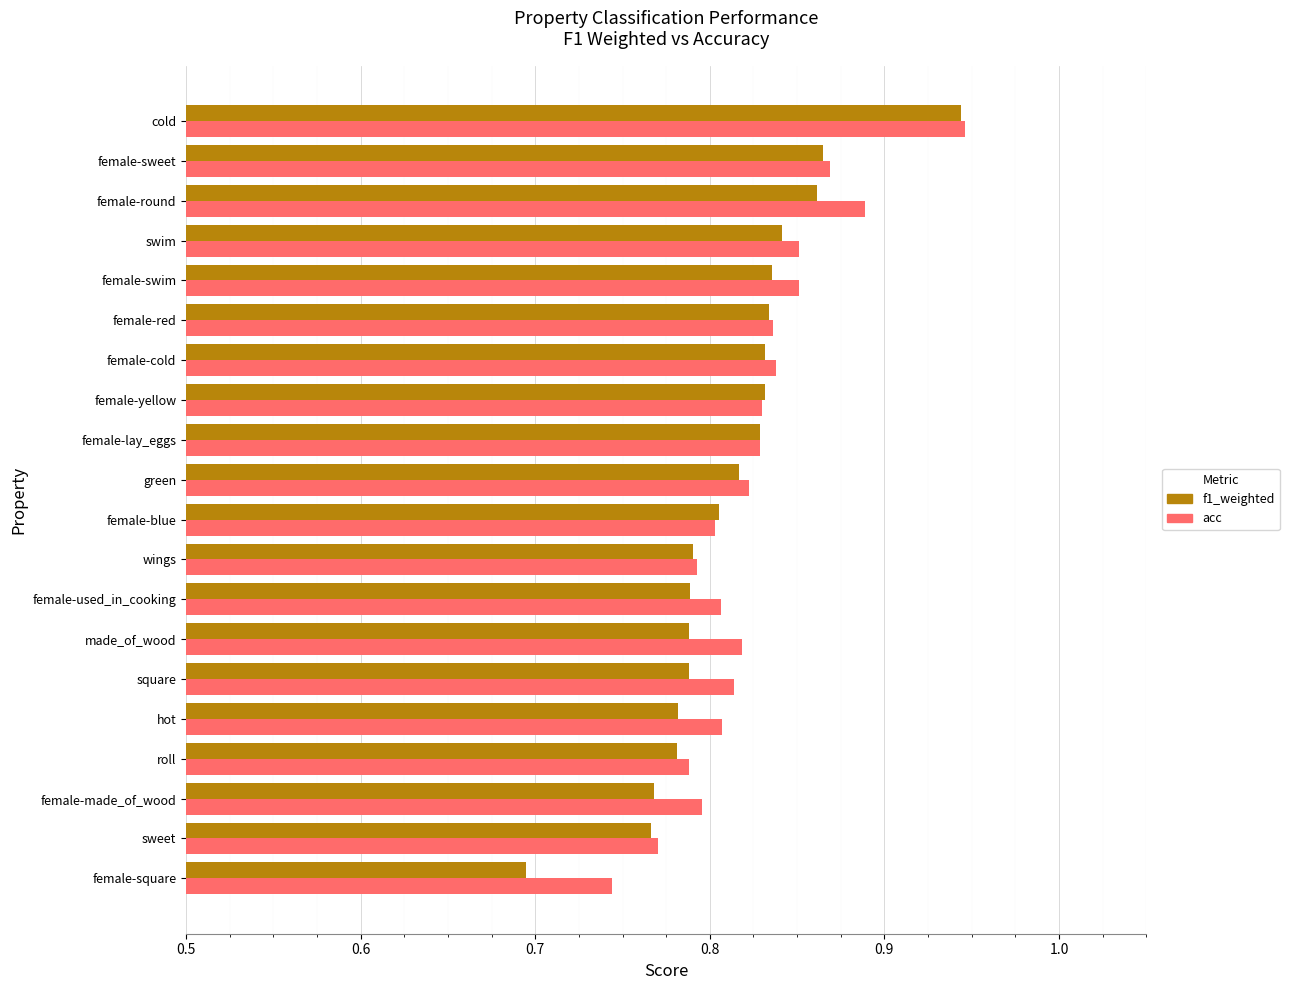

What are all the series names shown in the legend?

f1_weighted, acc